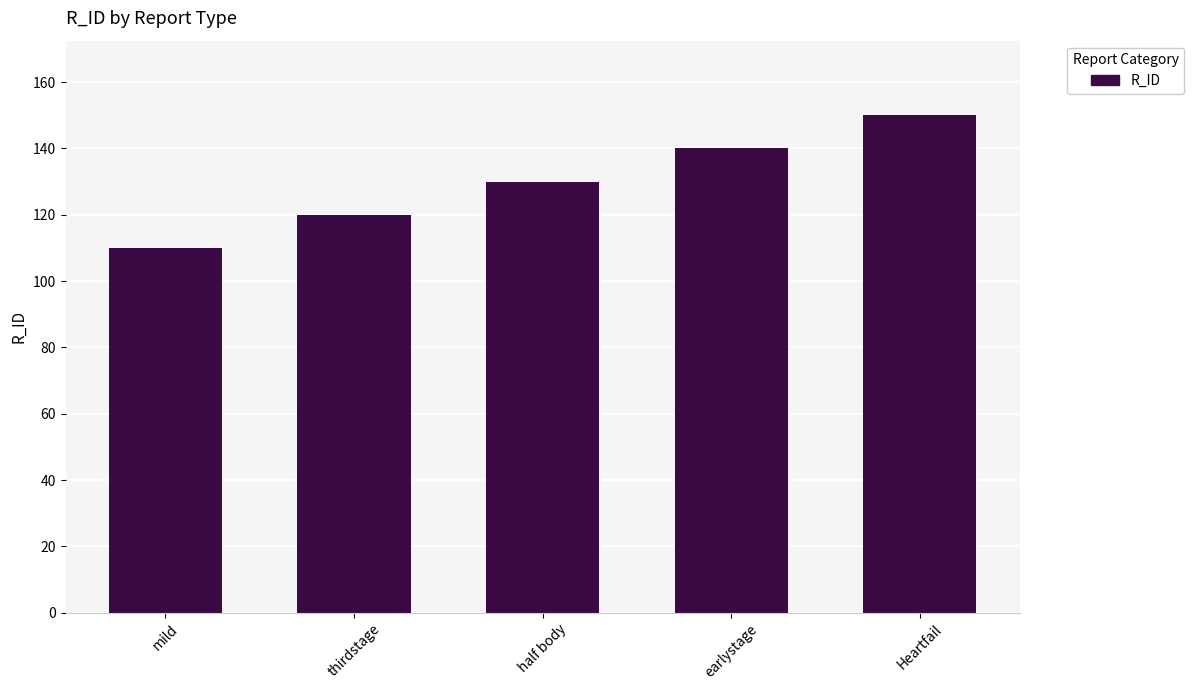

What is the change in value from thirdstage to half body?

+10